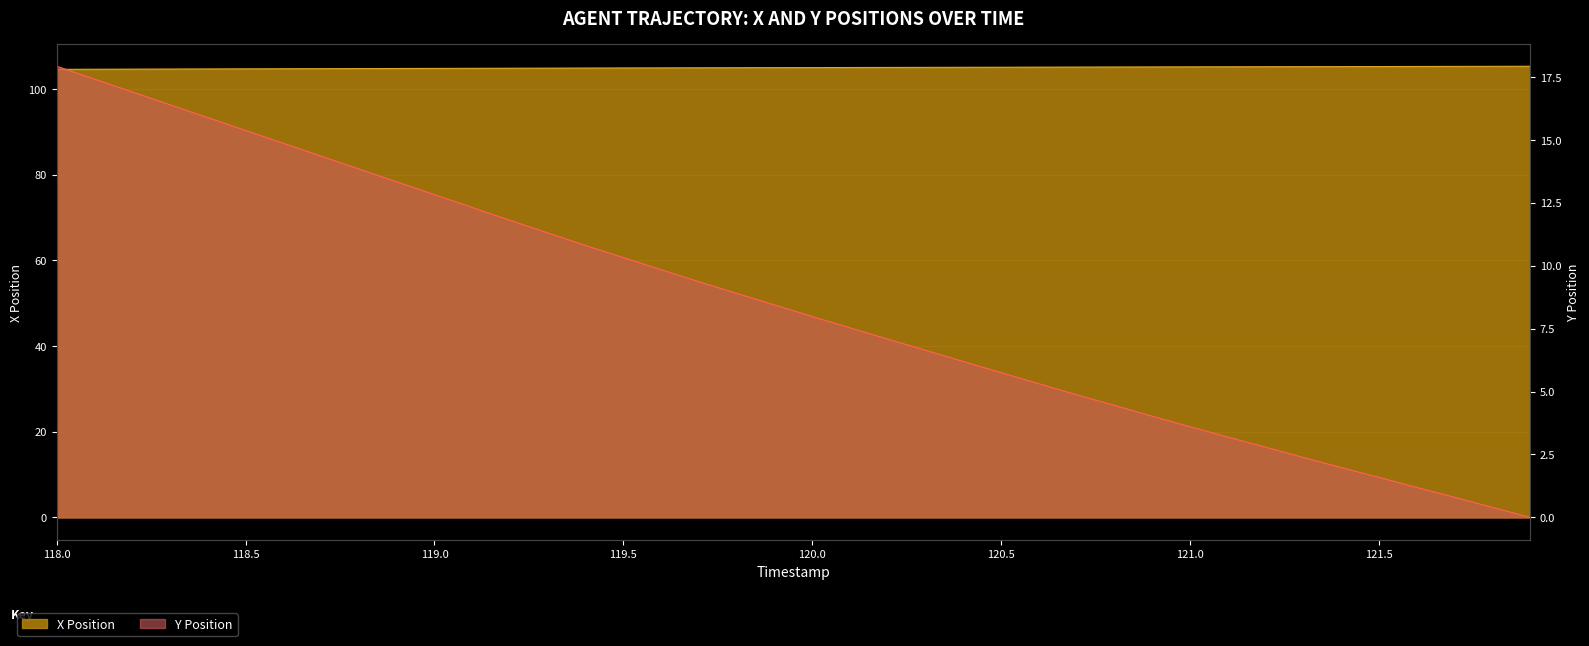

True or false: X Position and Y Position cross at least once.

False